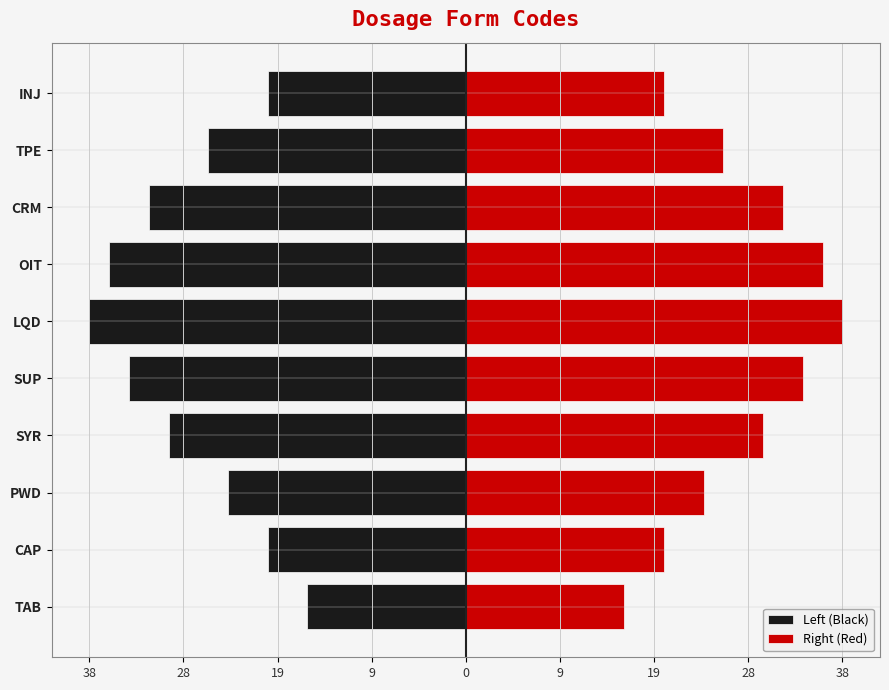

How many distinct data groups are displayed?

2